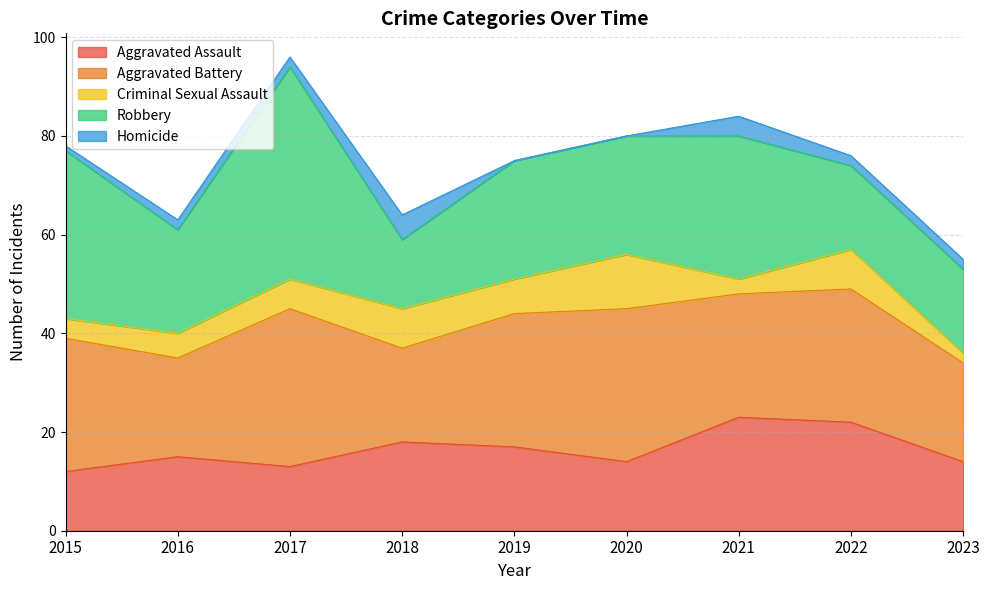

Where does the Aggravated Battery series first go above 27?

2017